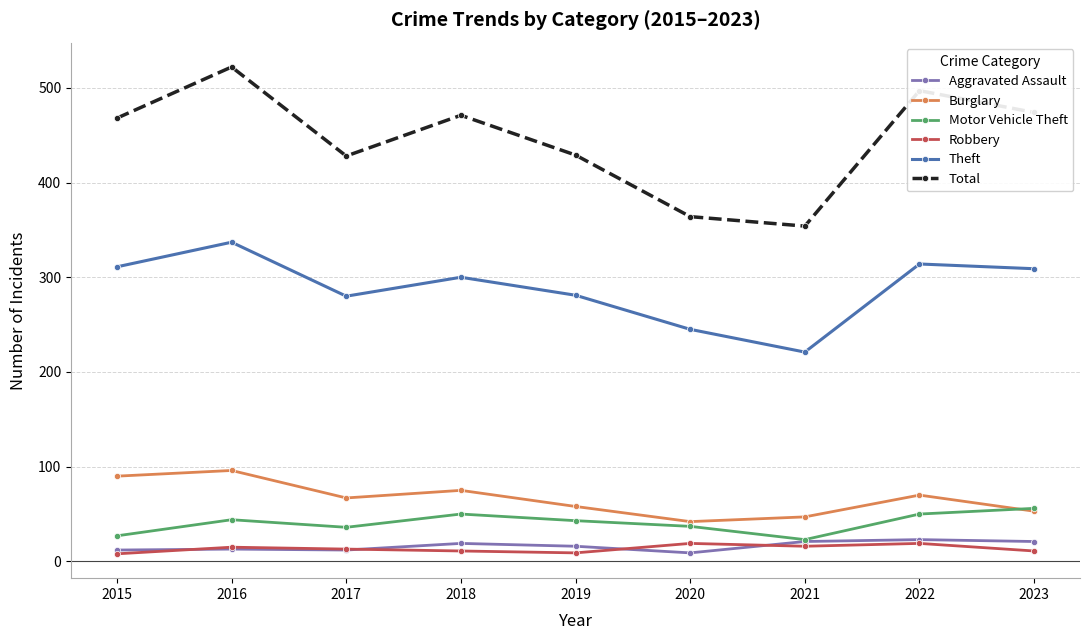

At 2020, list the series in order from largest to smallest.

Total, Theft, Burglary, Motor Vehicle Theft, Robbery, Aggravated Assault